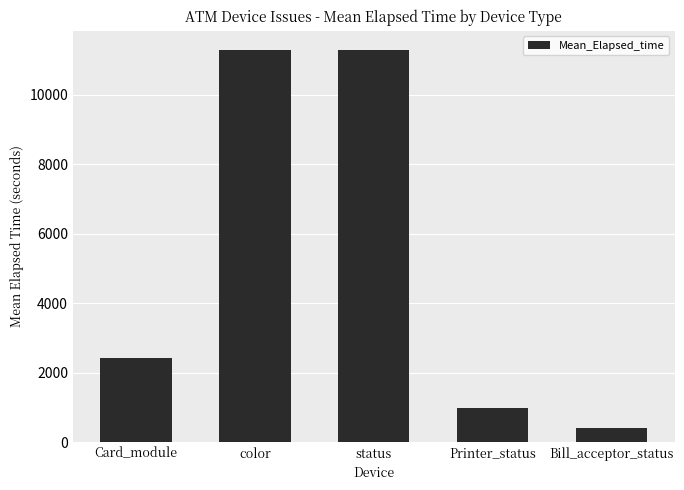

Reading right to left, list all the values displayed in this chart.

Bill_acceptor_status=405.0	Printer_status=990.0	status=11281.9	color=11281.9	Card_module=2421.5